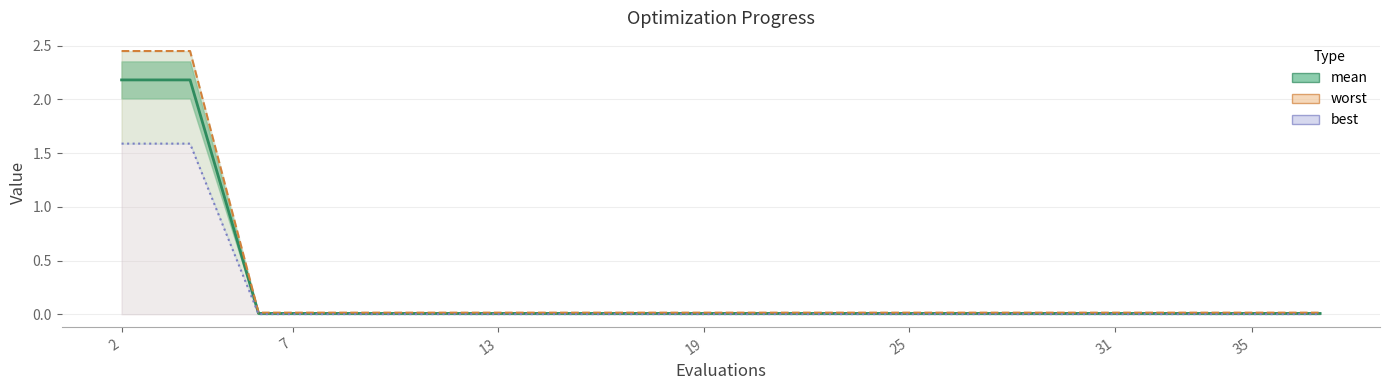

True or false: worst and best cross at least once.

False